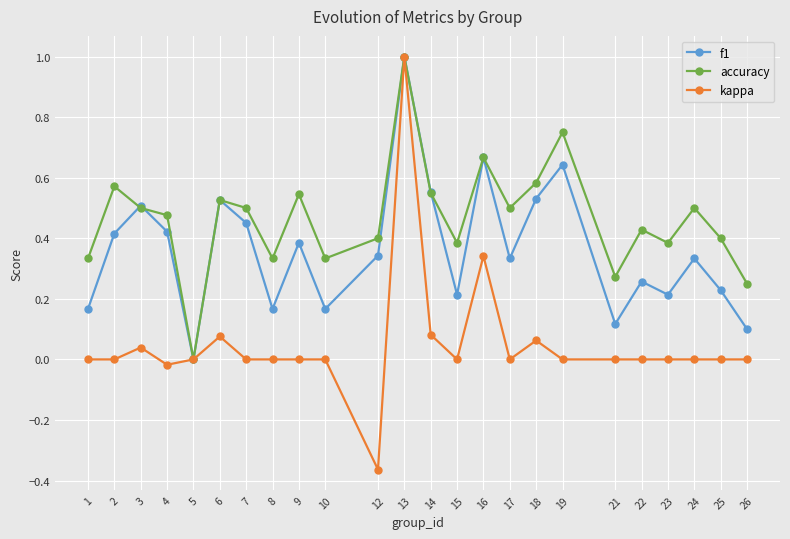

What are all the series names shown in the legend?

f1, accuracy, kappa